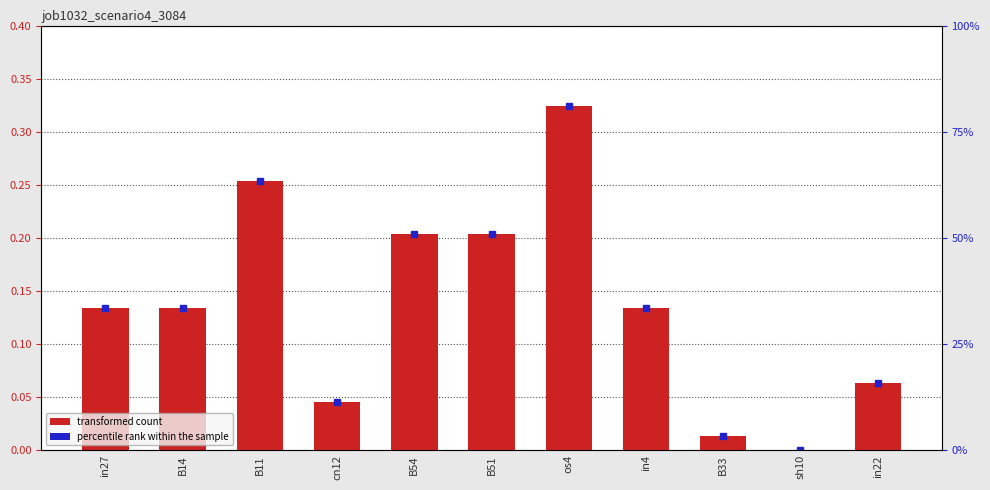

List the labels in order of value, largest first.

os4, B11, B54, B51, in27, B14, in4, in22, cn12, B33, sh10